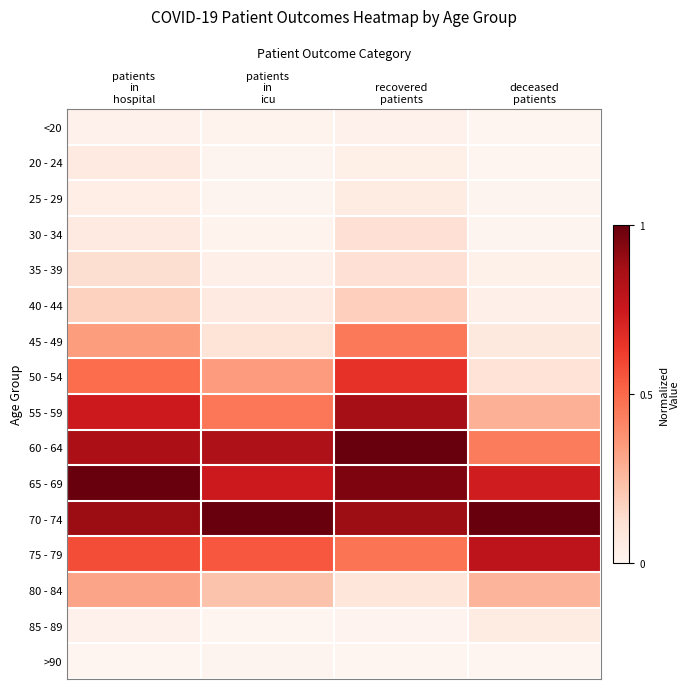

List the series in order of their peak value, highest first.

60 - 64, 65 - 69, 70 - 74, 55 - 59, 75 - 79, 50 - 54, 45 - 49, 80 - 84, 40 - 44, 35 - 39, 30 - 34, 20 - 24, 25 - 29, 85 - 89, <20, >90